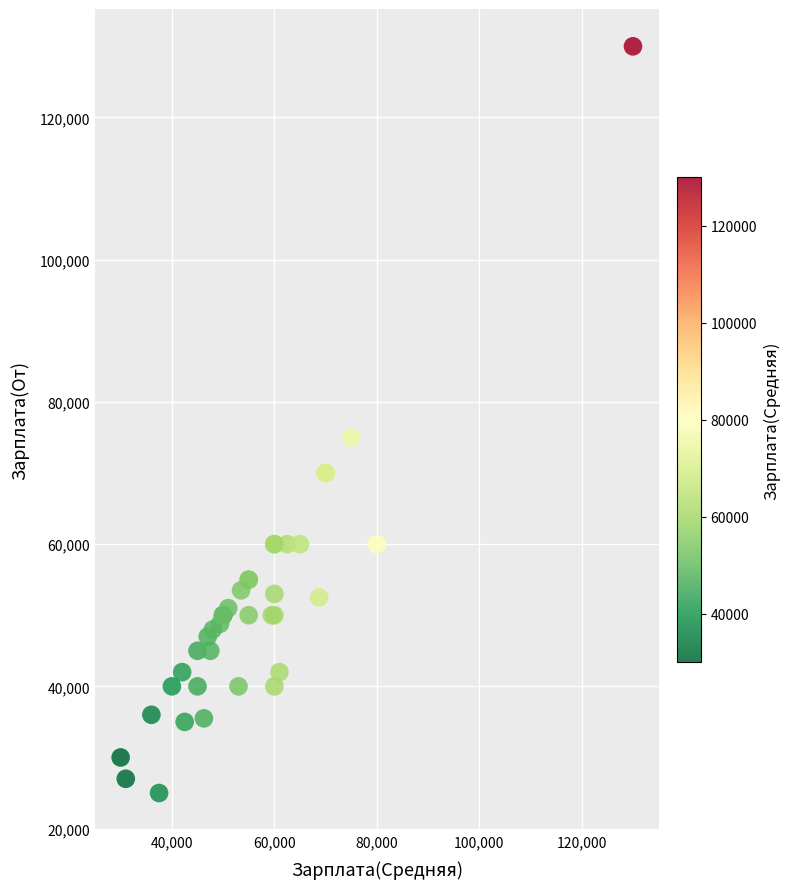

What Y value in the scatter plot is closest to 77500?

75000